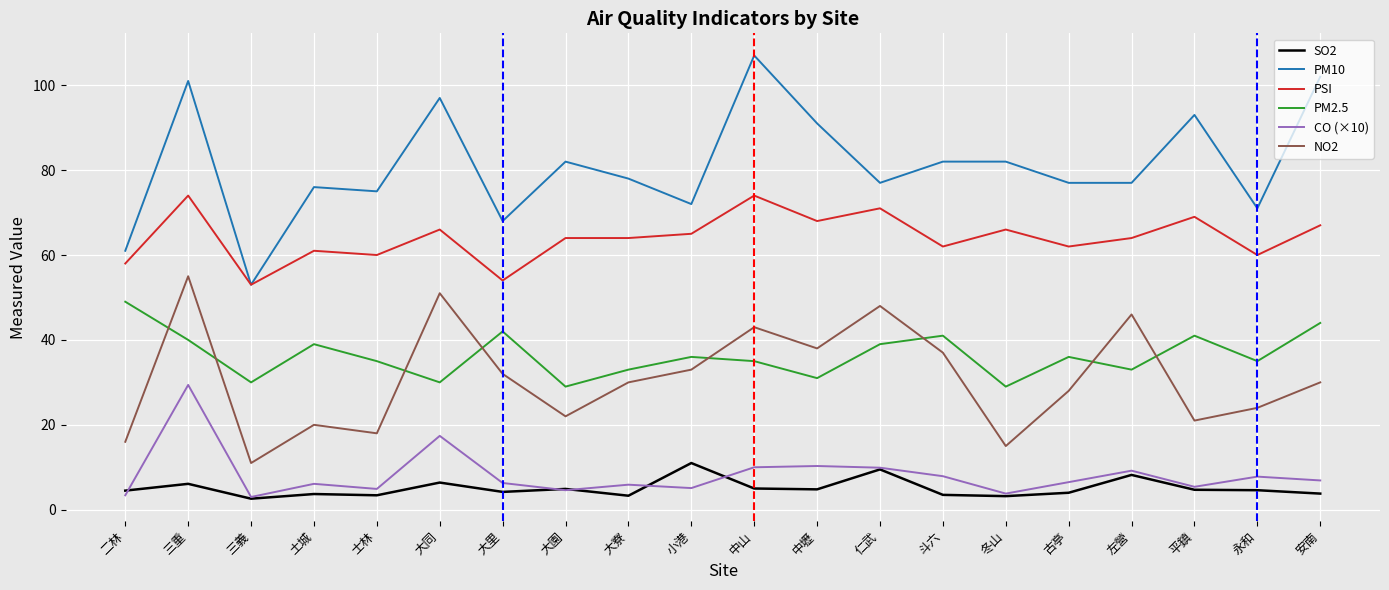

What is the spread (max minus min) of values at 二林?

57.6